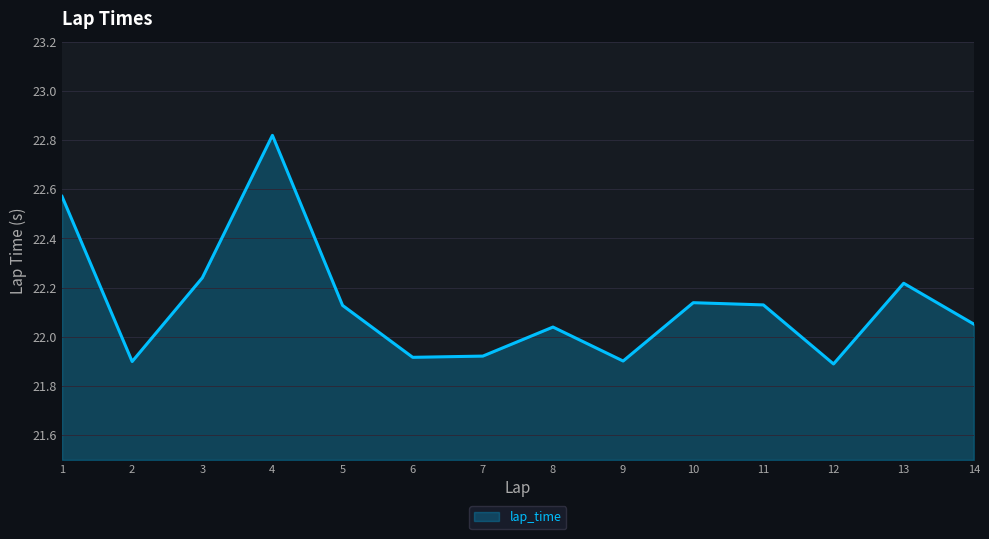

What is the ratio of the value at 7 to the value at 2?

1.0